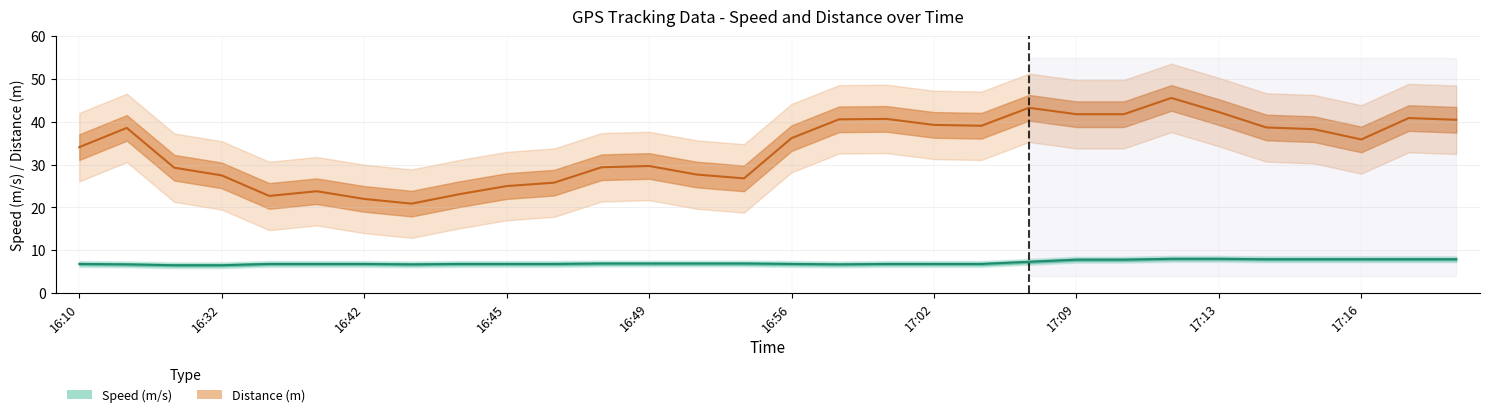

True or false: Speed (m/s) and Distance (m) cross at least once.

False